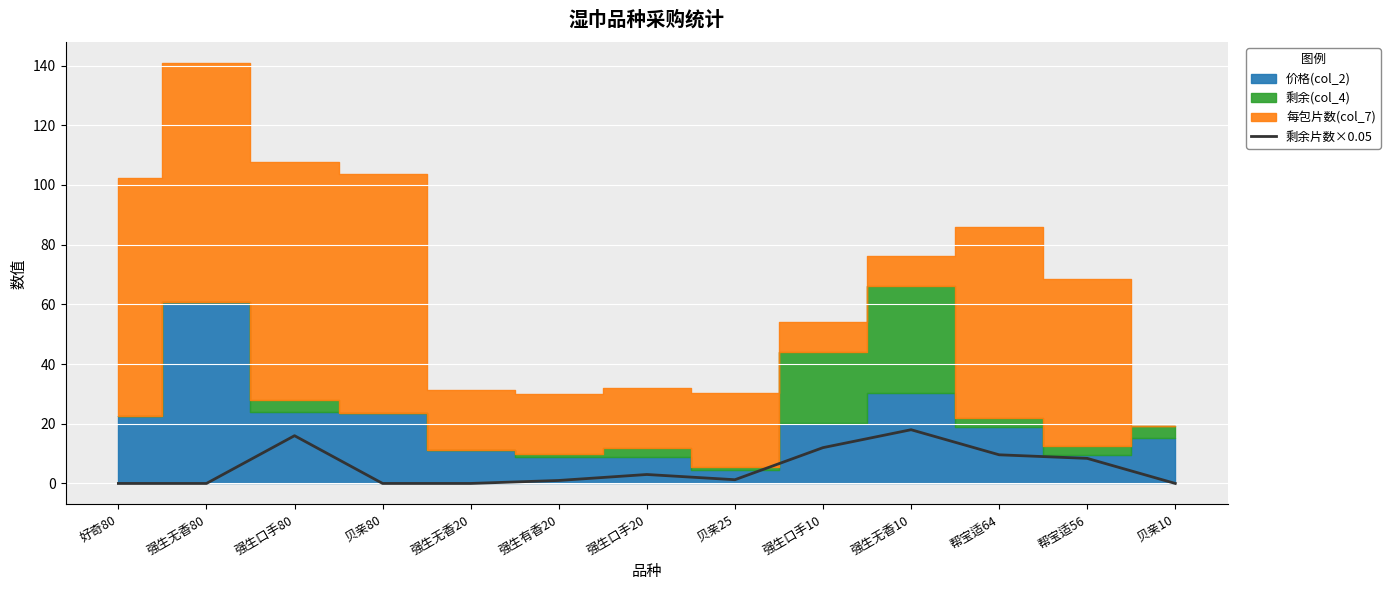

The value of 剩余片数×0.05 at 好奇80 is 0.0. True or false?

True